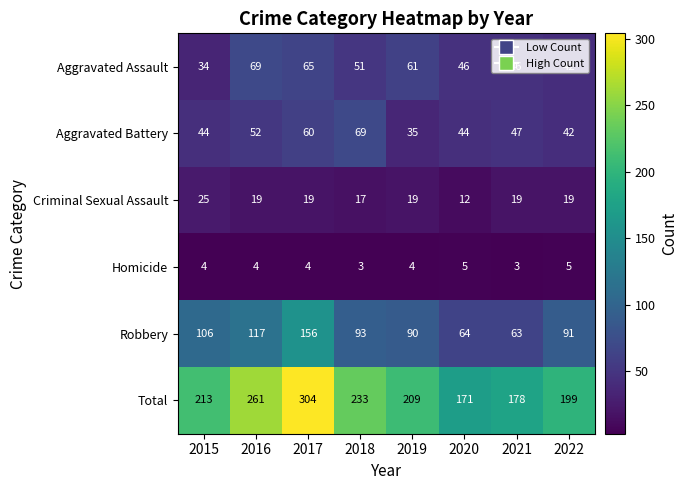

What is the difference between the maximum and minimum values in the Aggravated Assault series?

35